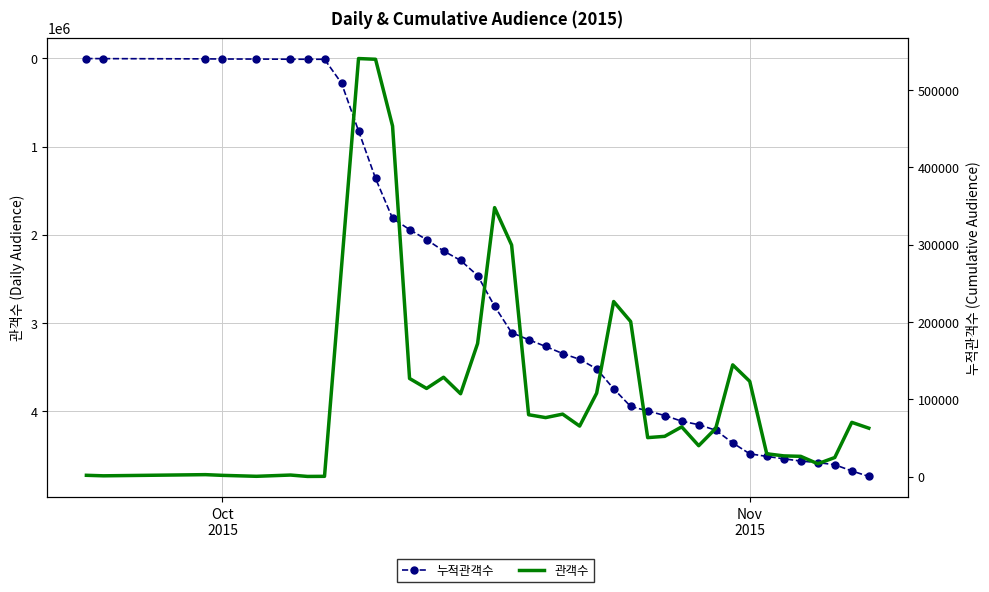

True or false: 누적관객수 and 관객수 intersect in this chart.

False